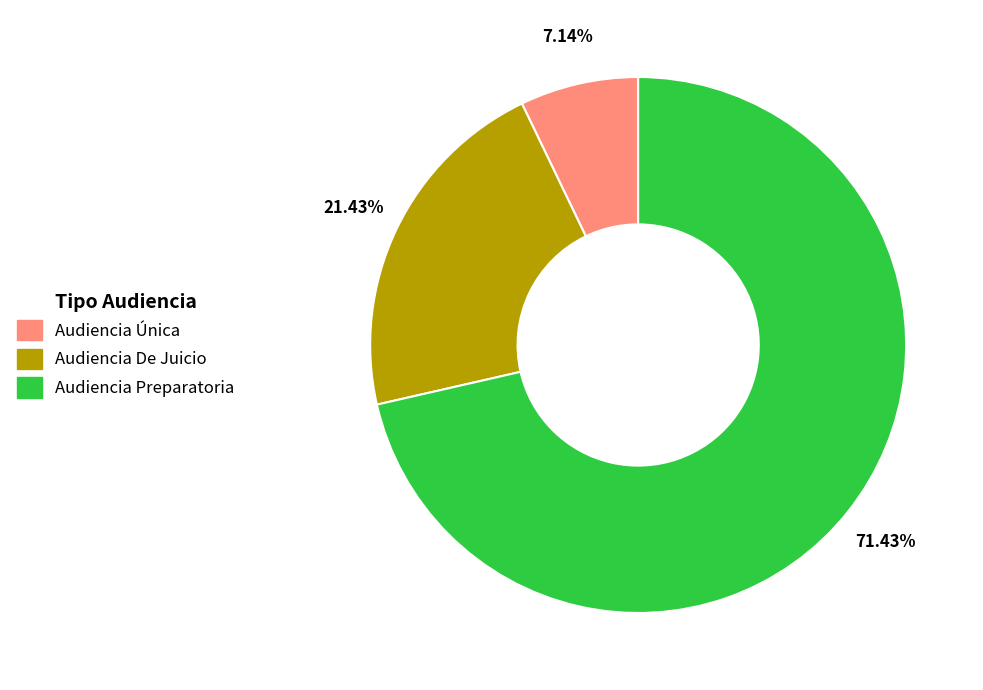

What percentage is the Audiencia Preparatoria slice, to the nearest percent?

71%